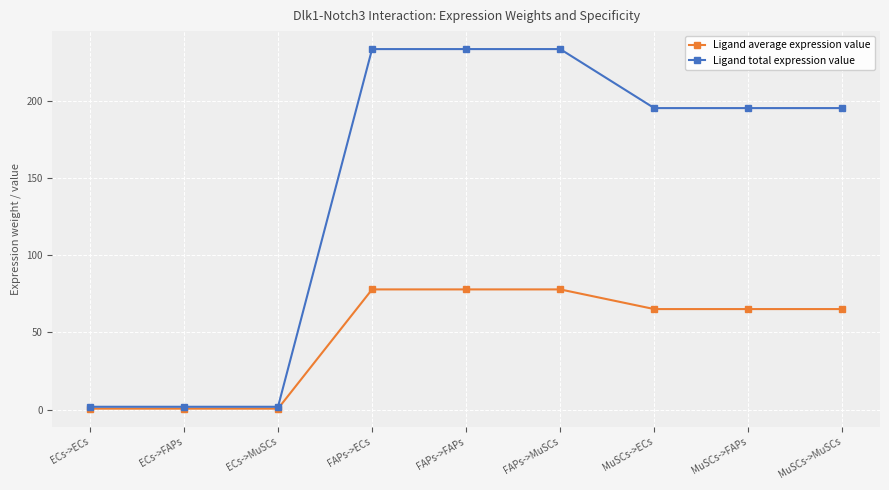

What is the value of the Ligand total expression value point at the 2nd from the left?

1.8